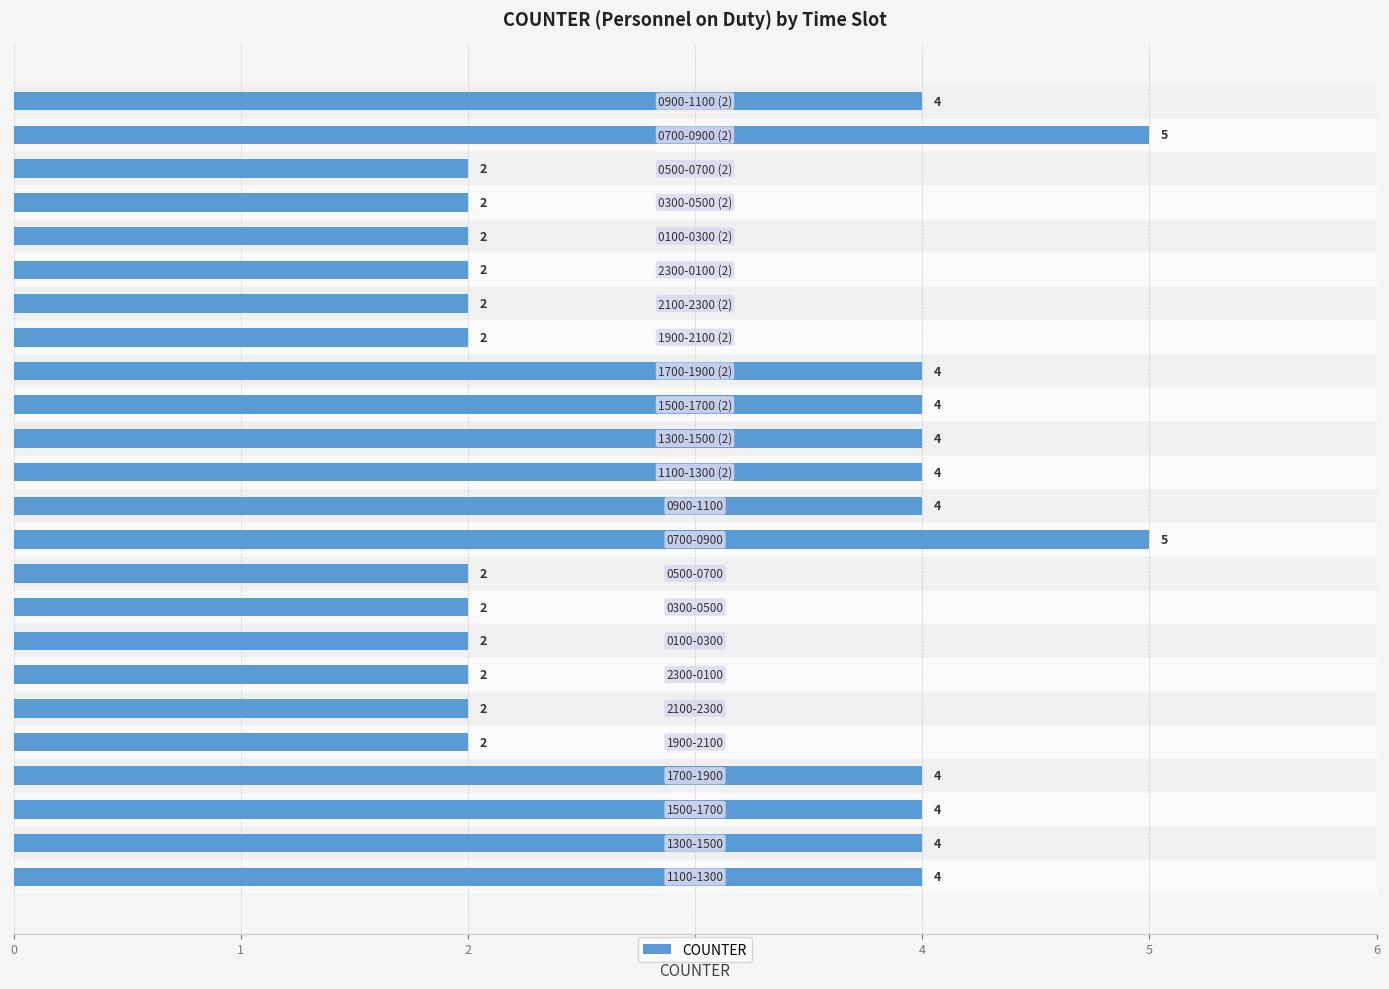

Reading left to right, extract all data points from this chart.

4	4	4	4	2	2	2	2	2	2	5	4	4	4	4	4	2	2	2	2	2	2	5	4